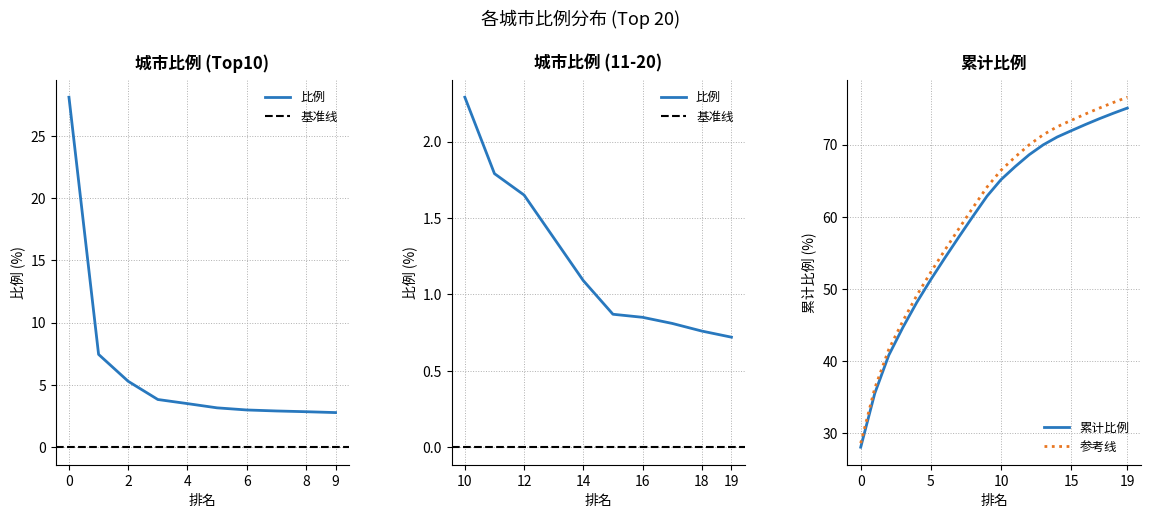

Is it true that the value at 1 is 47.6?

False